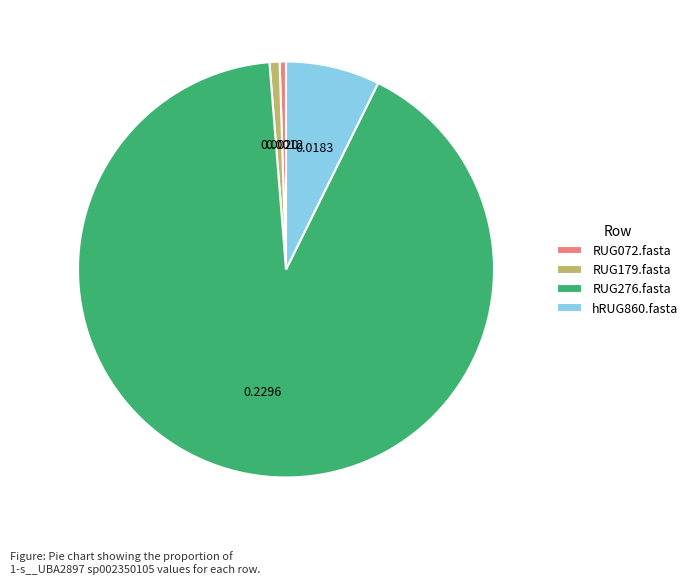

Is the sum of RUG276.fasta and RUG072.fasta greater than half?

Yes